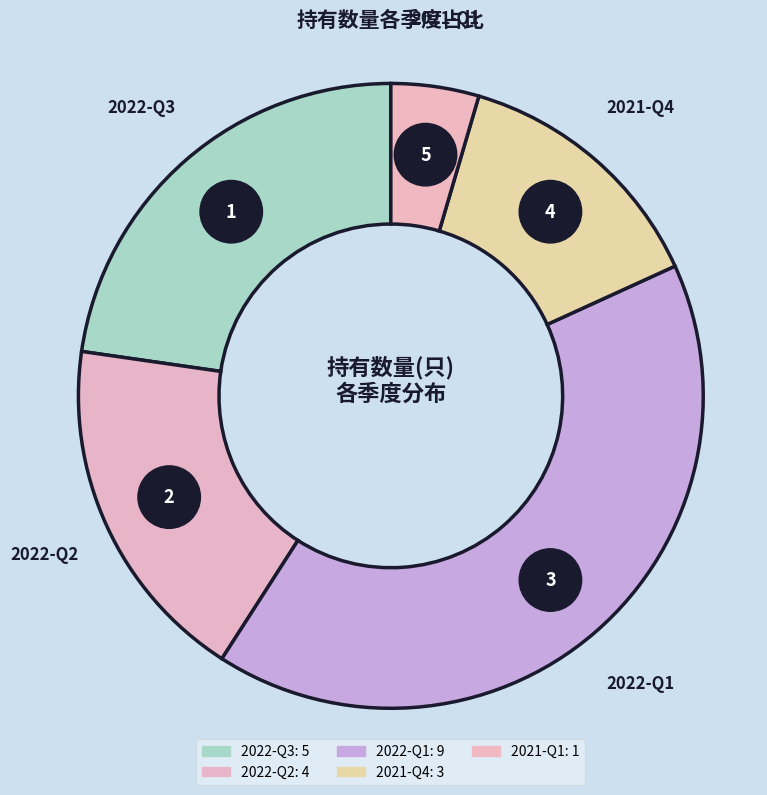

To the nearest percent, what percentage of the pie is 2022-Q3?

23%